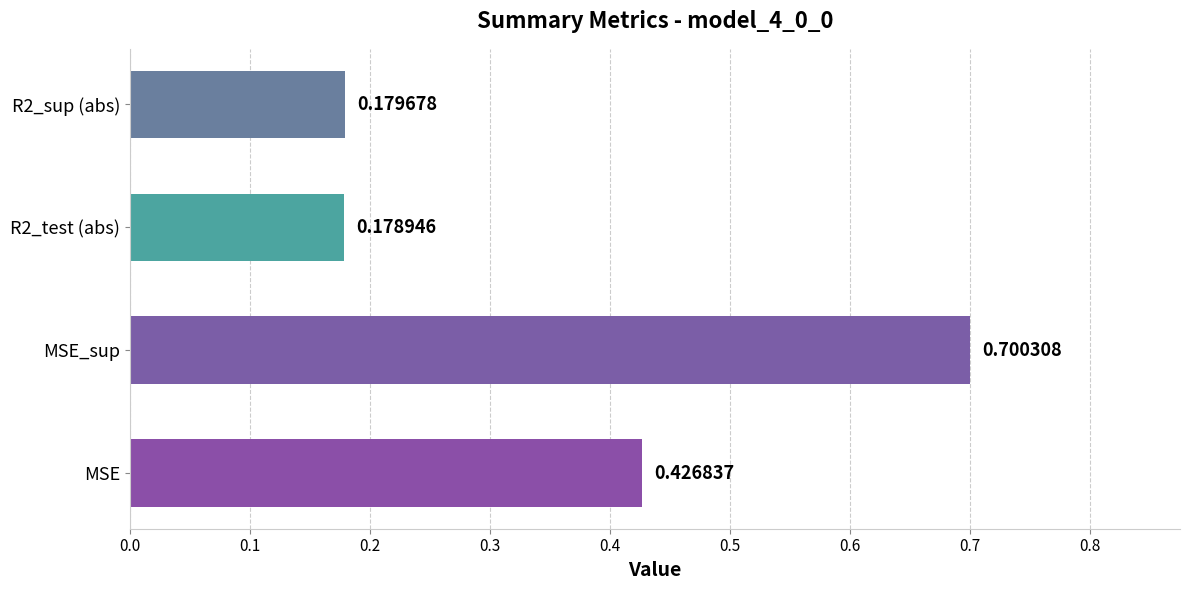

Which label corresponds to the smallest value in the chart?

R2_test (abs)